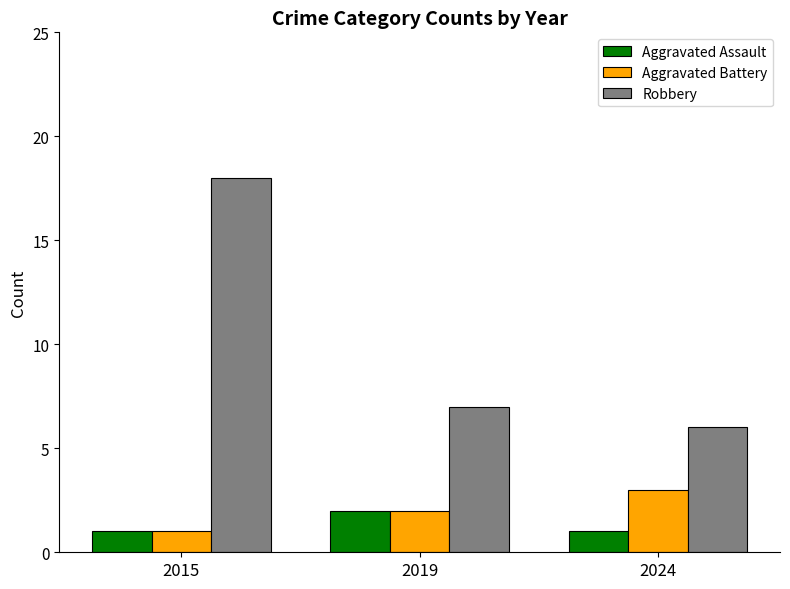

List the labels in order of Robbery value, smallest first.

2024, 2019, 2015